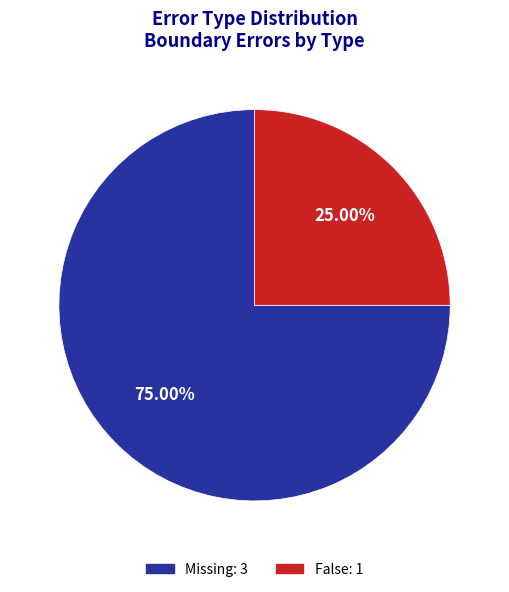

What is the majority slice?

Missing